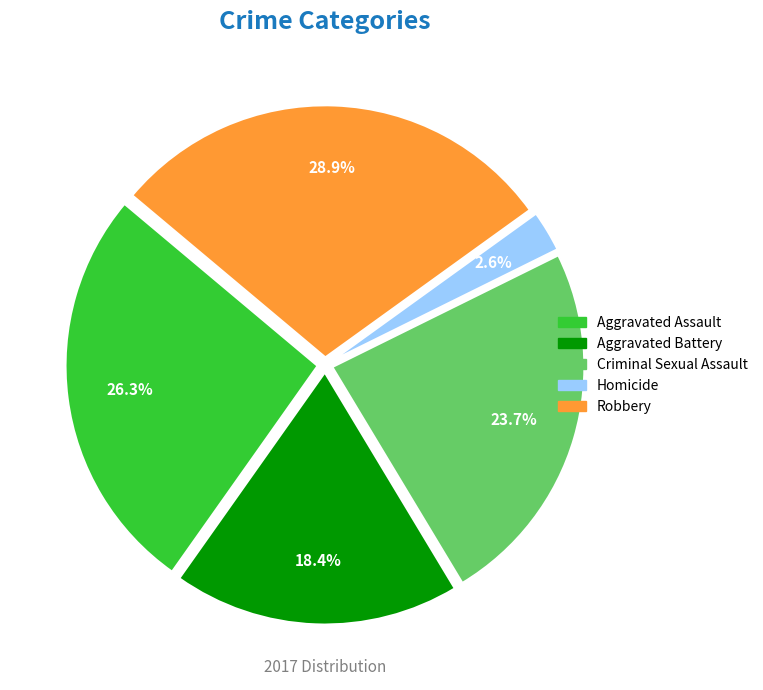

Between Aggravated Assault and Criminal Sexual Assault, which is larger?

Aggravated Assault